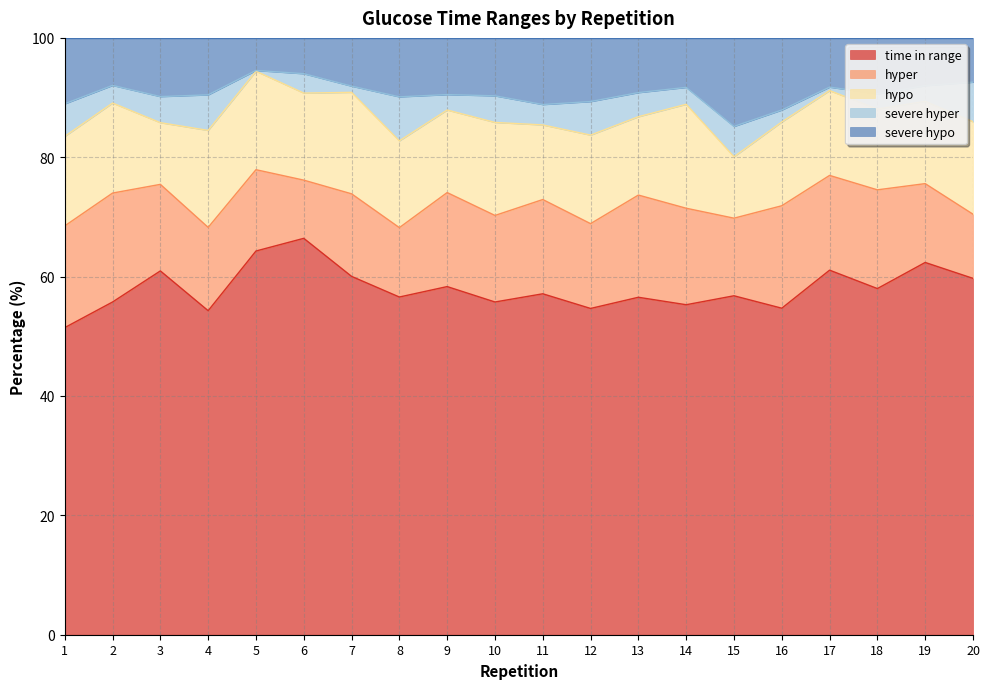

Which series has the largest total across all categories?

time in range